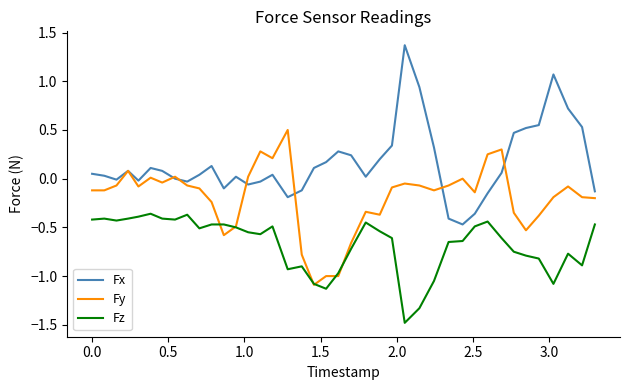

Which series has the largest total across all categories?

Fx